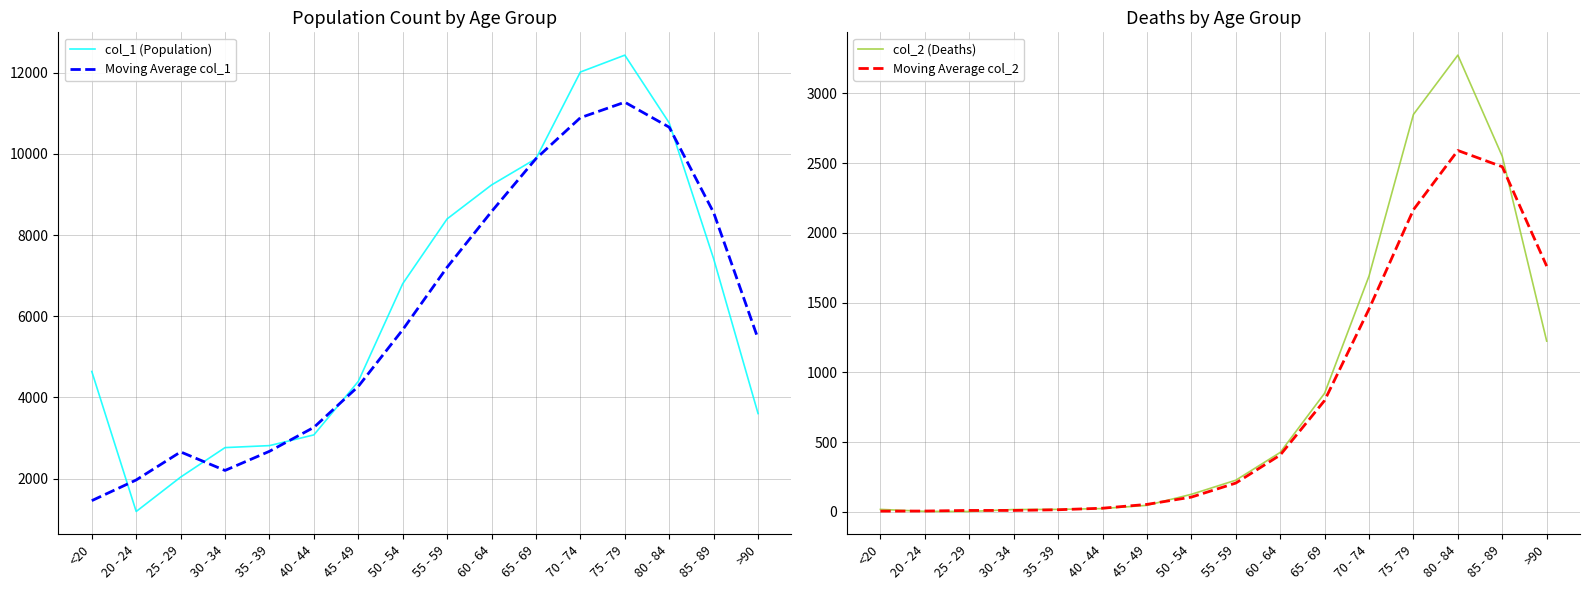

Which series changed the most between 65 - 69 and 85 - 89?

col_1 (Population)